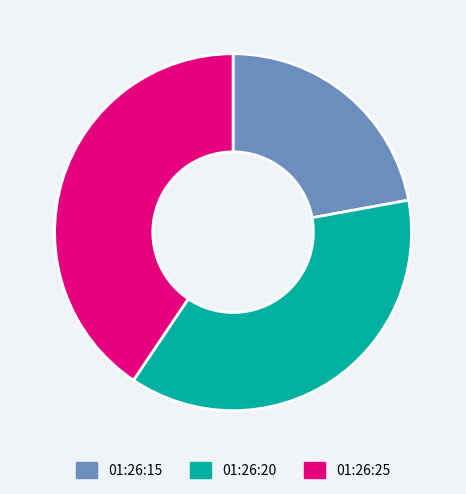

Is there a majority slice in this chart?

No